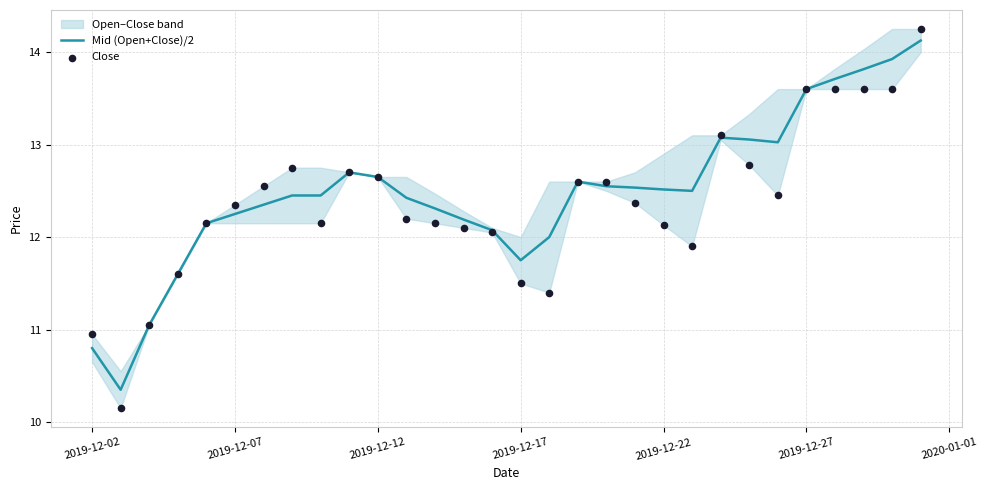

Which series reaches the maximum Y coordinate?

Close